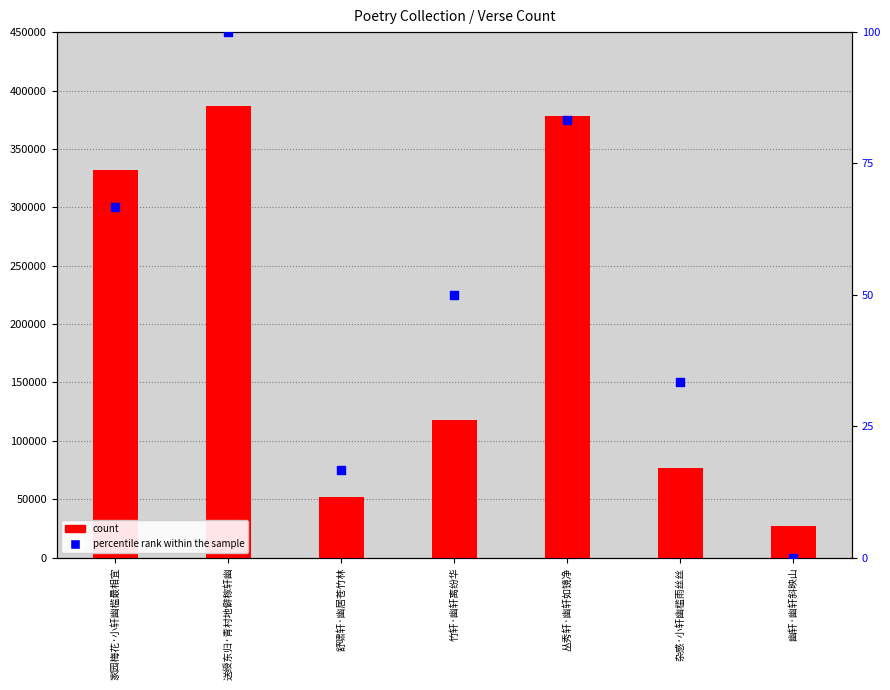

At how many categories does at least one series exceed 3400?

7